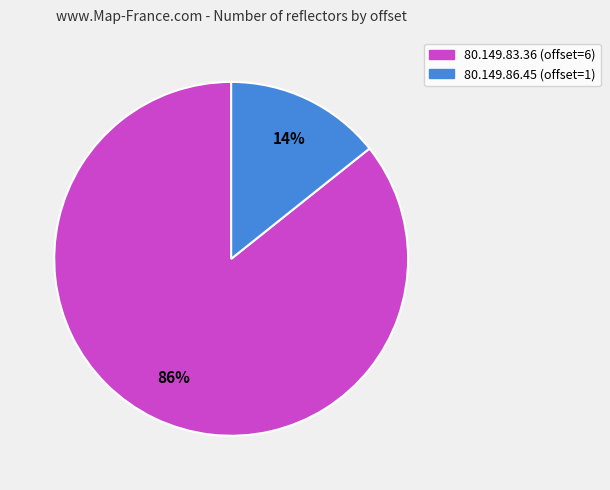

Which slice is the smallest?

80.149.86.45